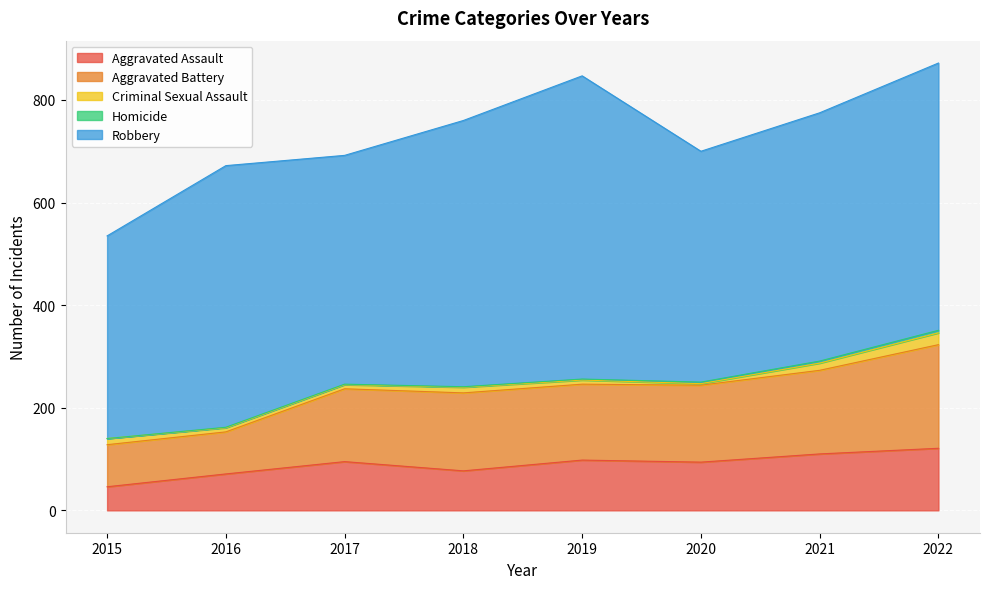

True or false: Criminal Sexual Assault and Aggravated Battery intersect in this chart.

False